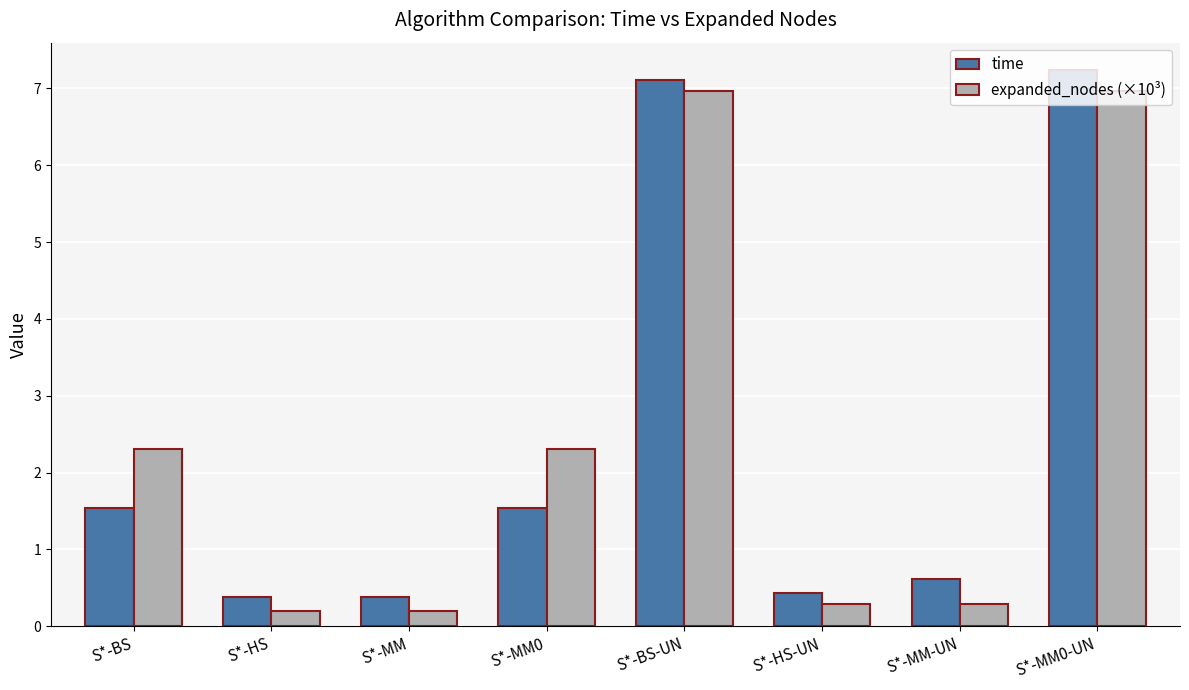

What are all the series names shown in the legend?

time, expanded_nodes (×10³)